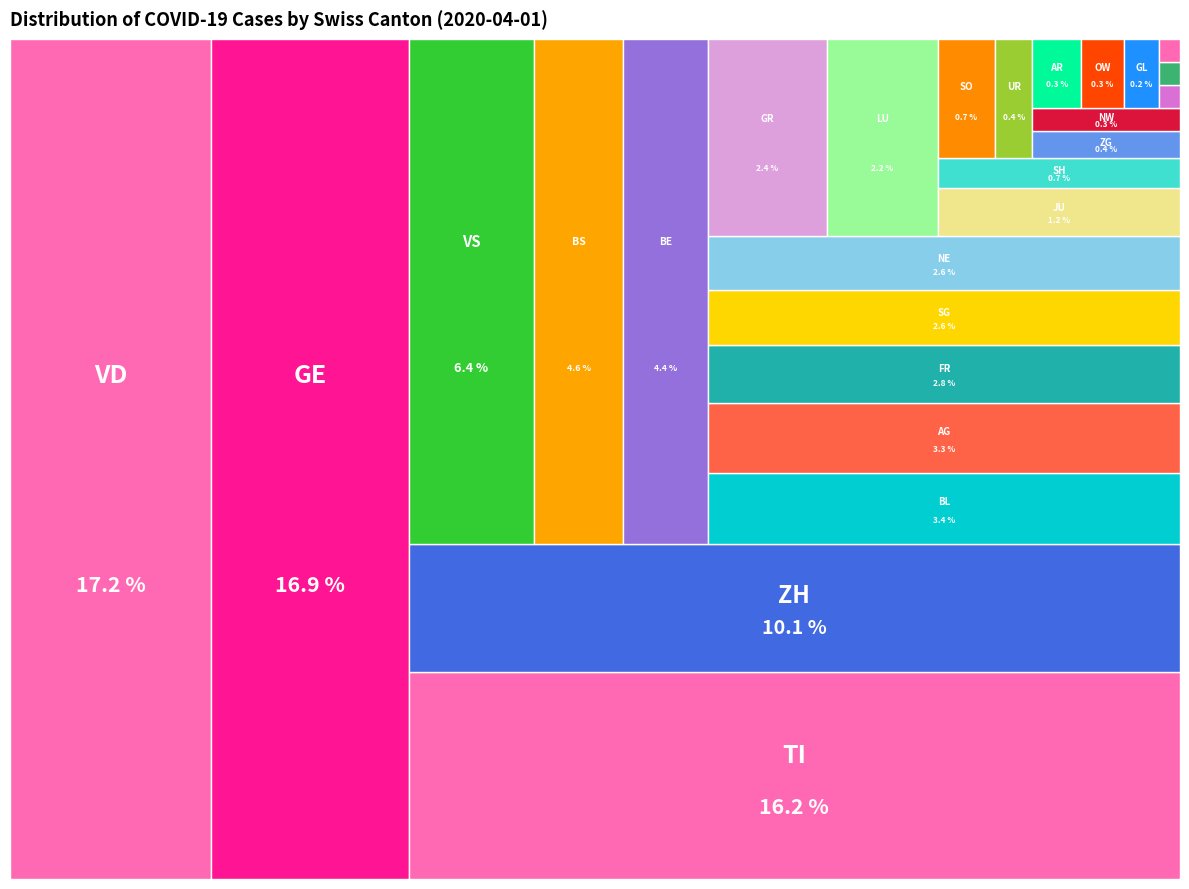

What percentage is NOT represented by FR?

97.2%